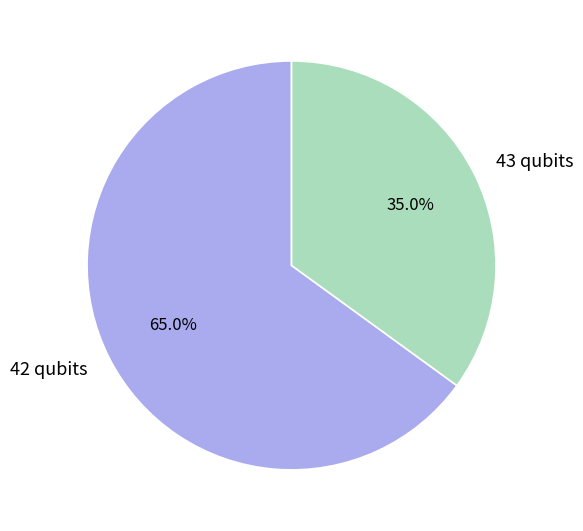

Count the number of slices in the pie.

2